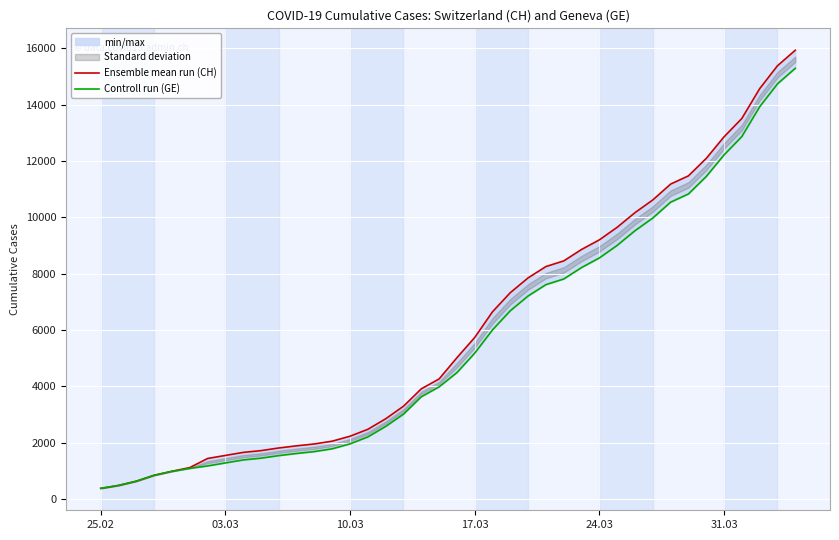

What is the difference between the maximum and second lowest values in the Controll run (GE) series?

14805